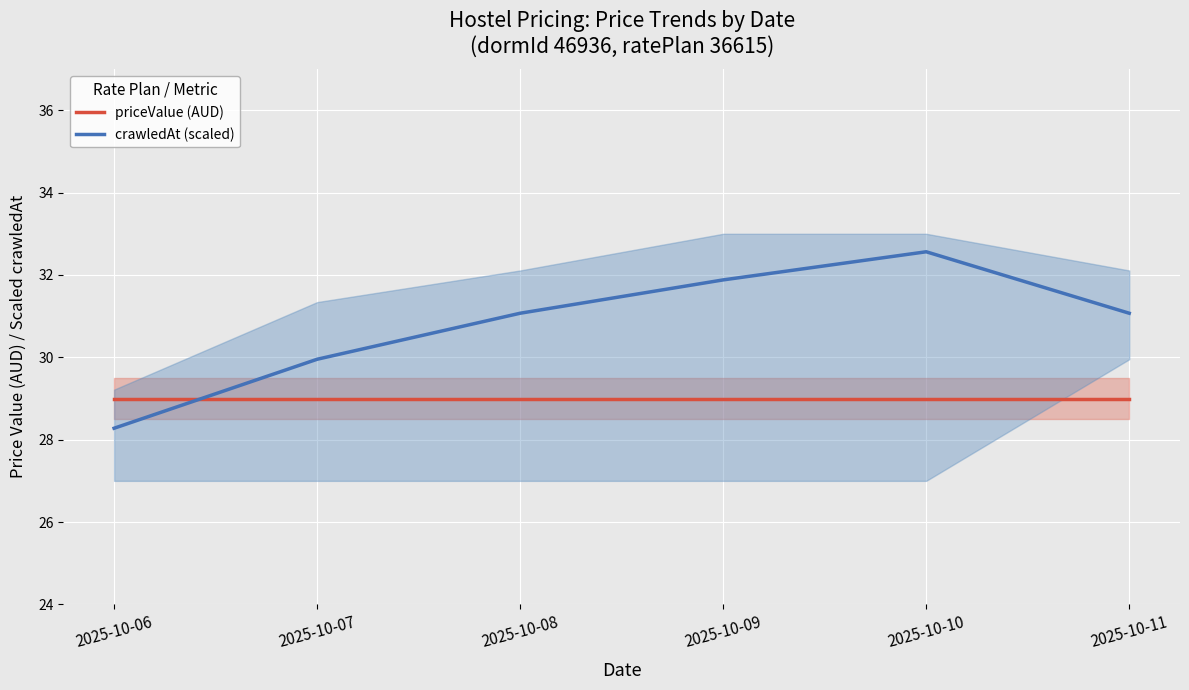

What is the spread (max minus min) of values at 2025-10-10?

3.6